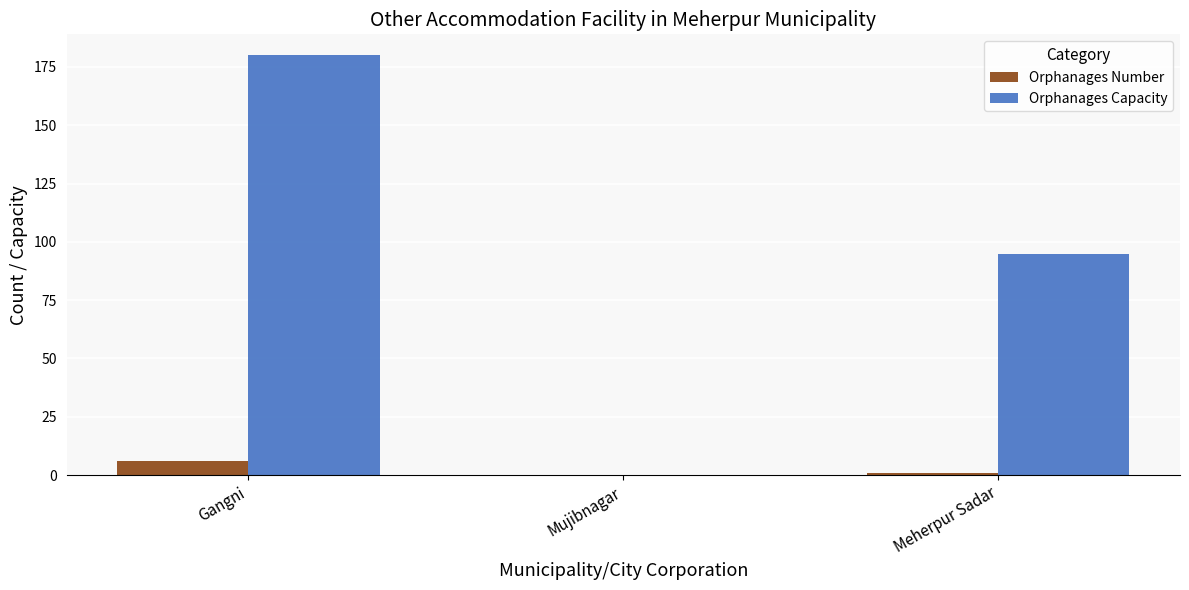

Is the value of Orphanages Number at Gangni greater than the value of Orphanages Capacity at Meherpur Sadar?

No